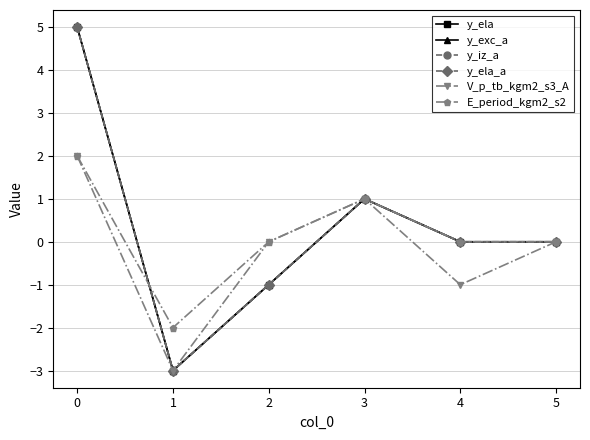

Is this an area chart (filled region under the line)?

No